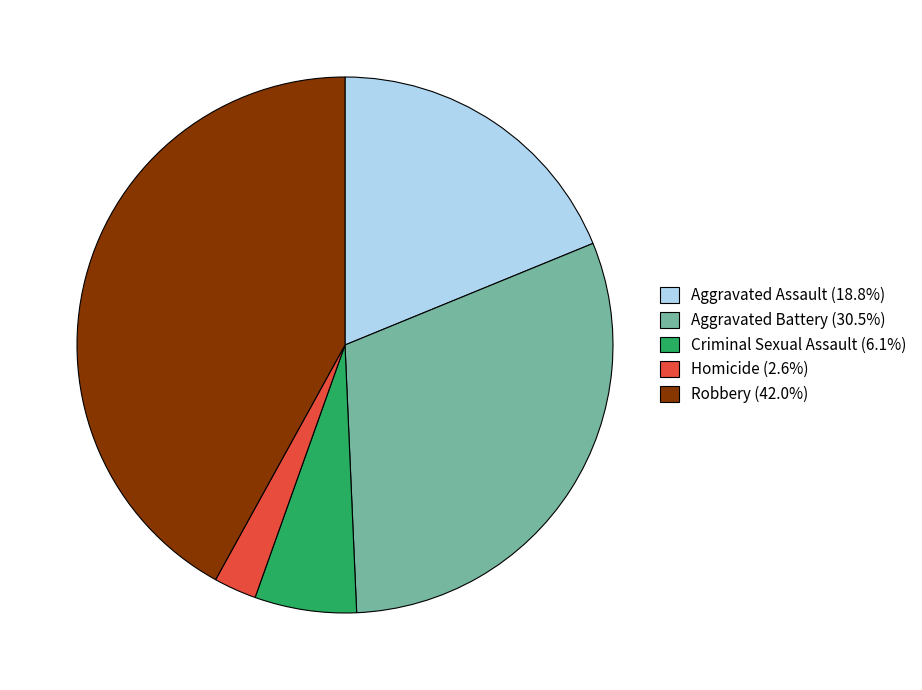

Approximately how many times larger is the value at Aggravated Assault (18.8%) compared to Robbery (42.0%)?

0.4